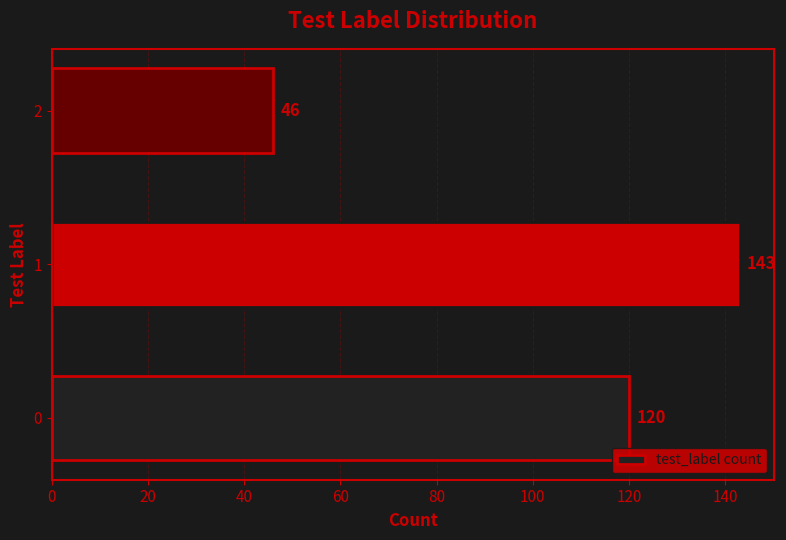

What is the difference between the second highest and minimum values?

74